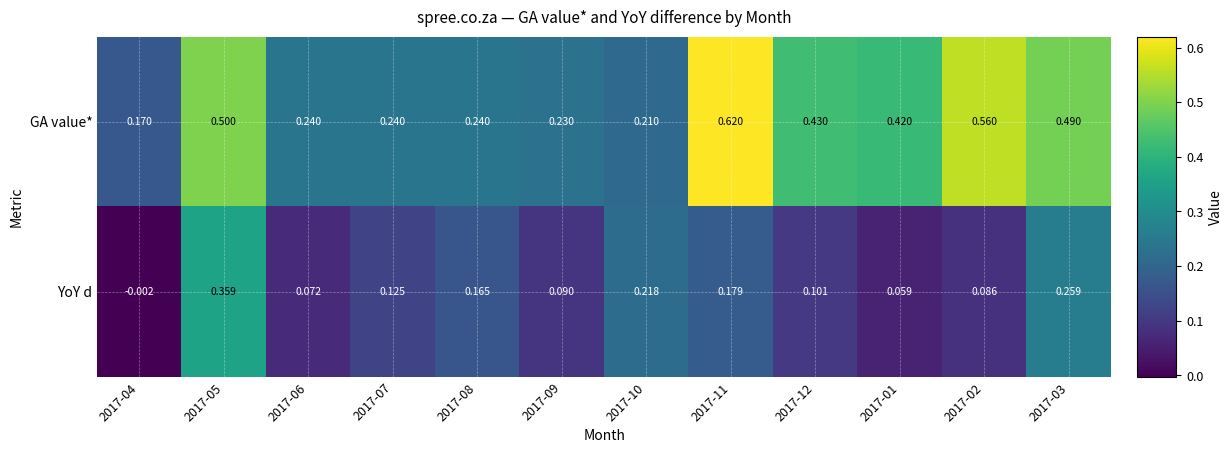

What is the total value across all series at 2017-03?

0.7